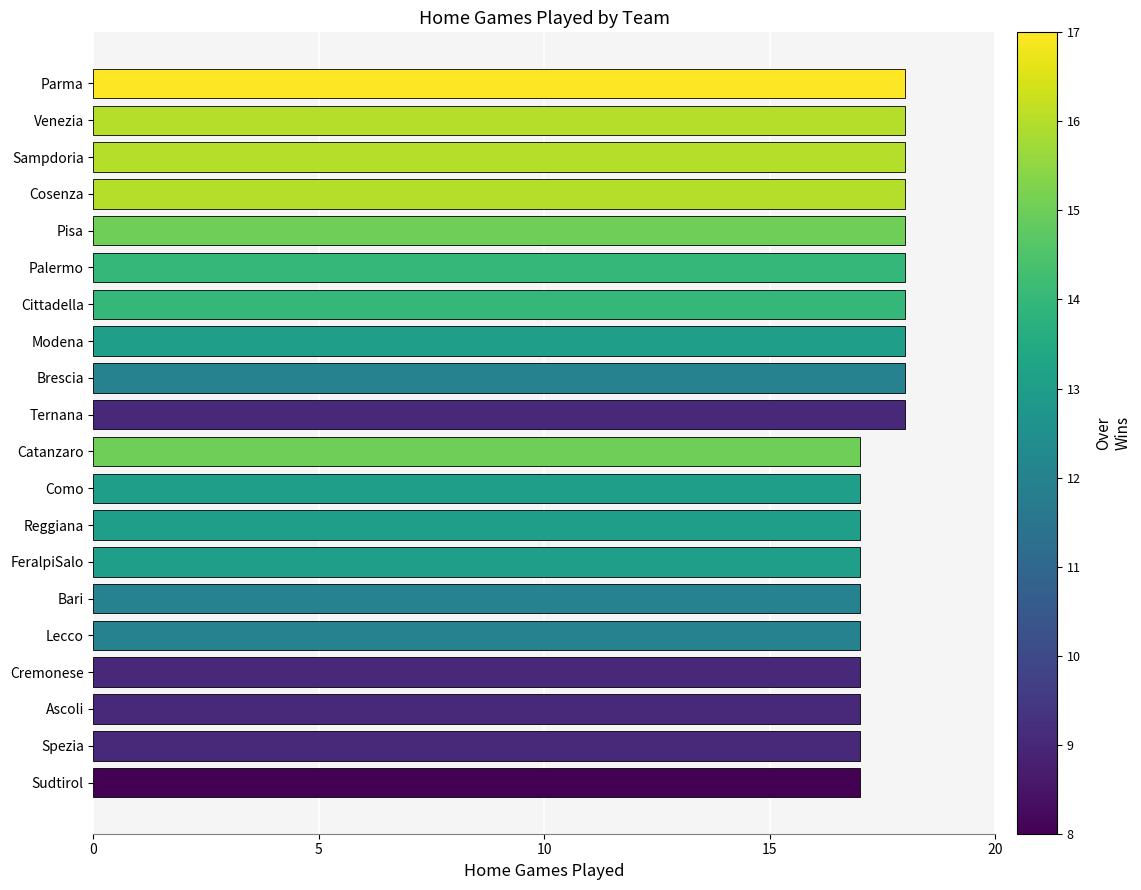

Does the chart contain any negative values?

No